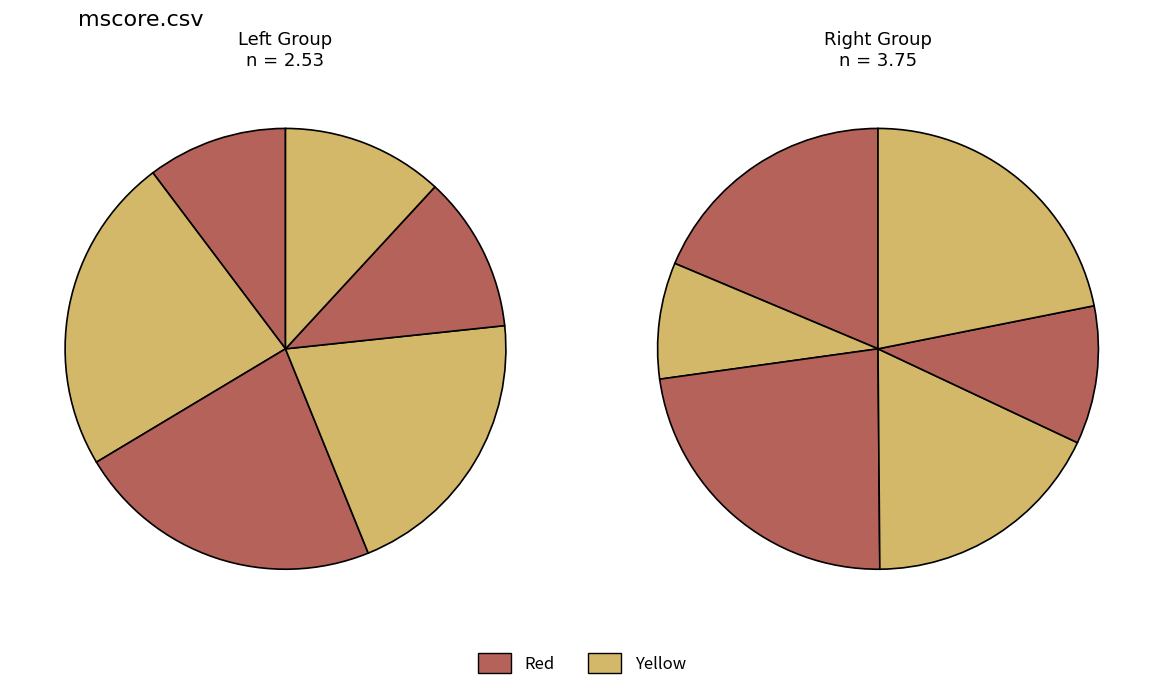

Count the number of slices in the pie.

12